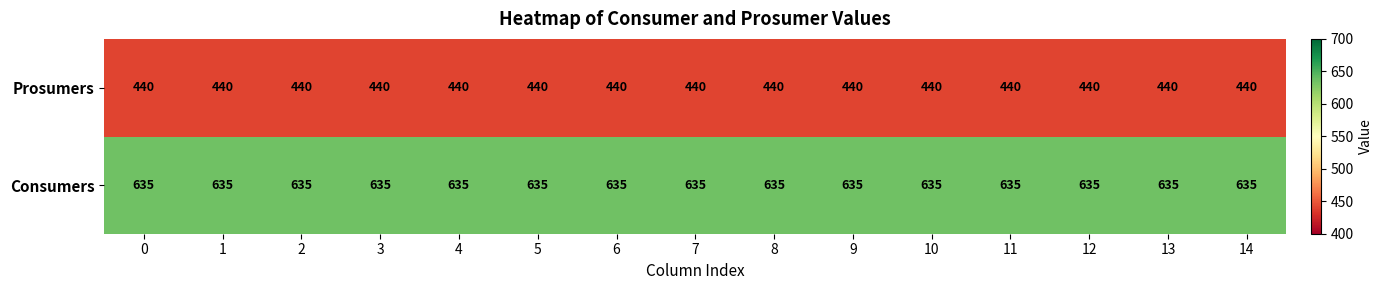

What is the minimum value for Consumers?

635